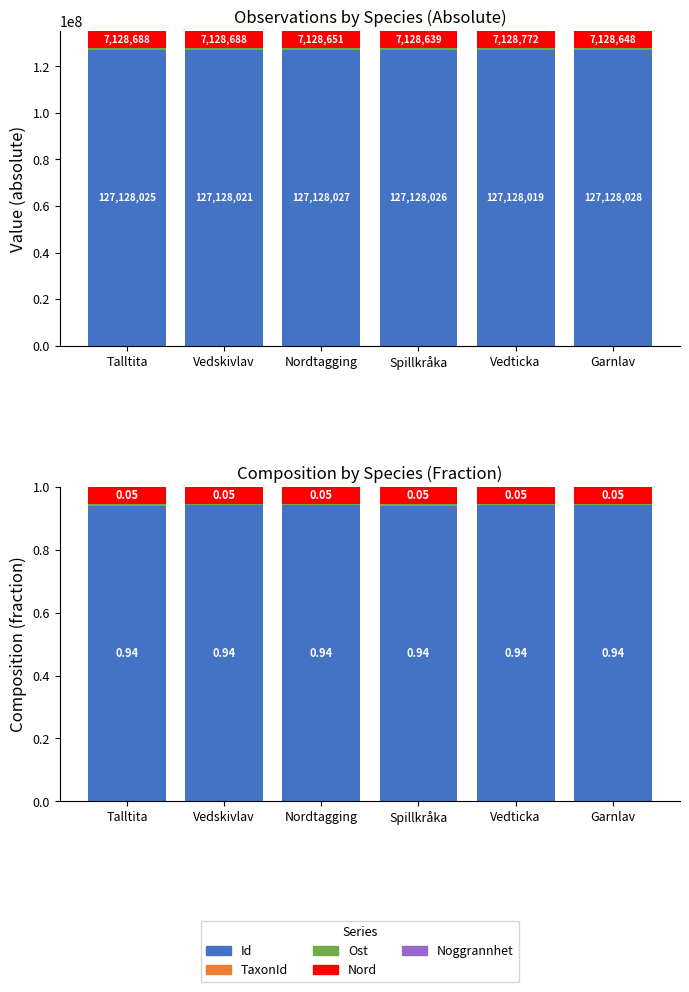

What is the label of the 6th bar from the left?

Garnlav